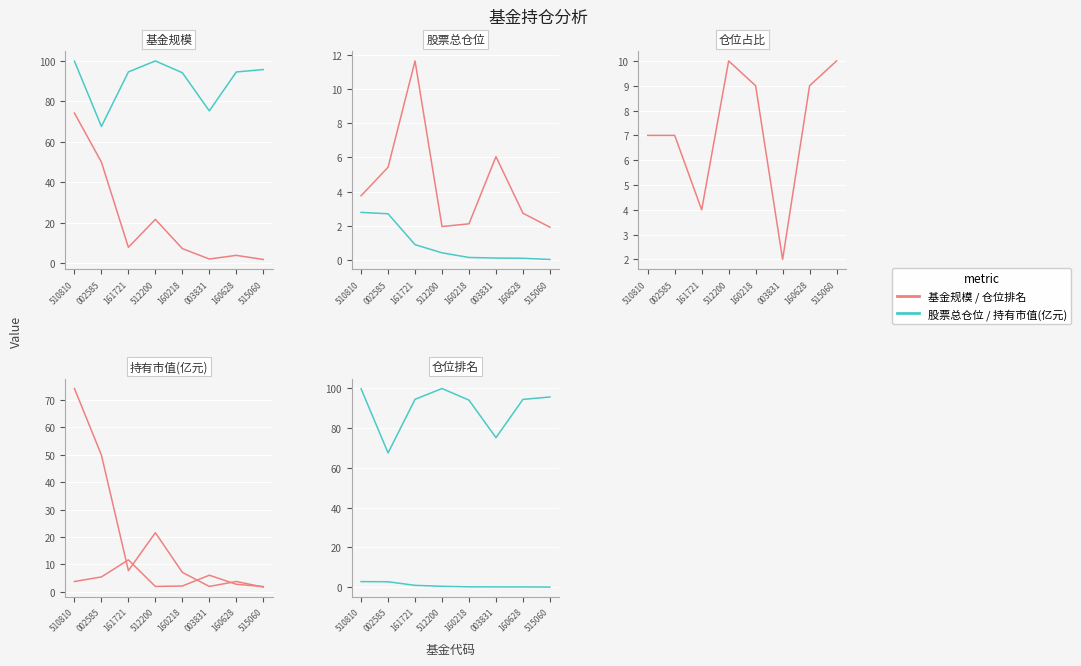

Where is the first local maximum for 股票总仓位?

512200